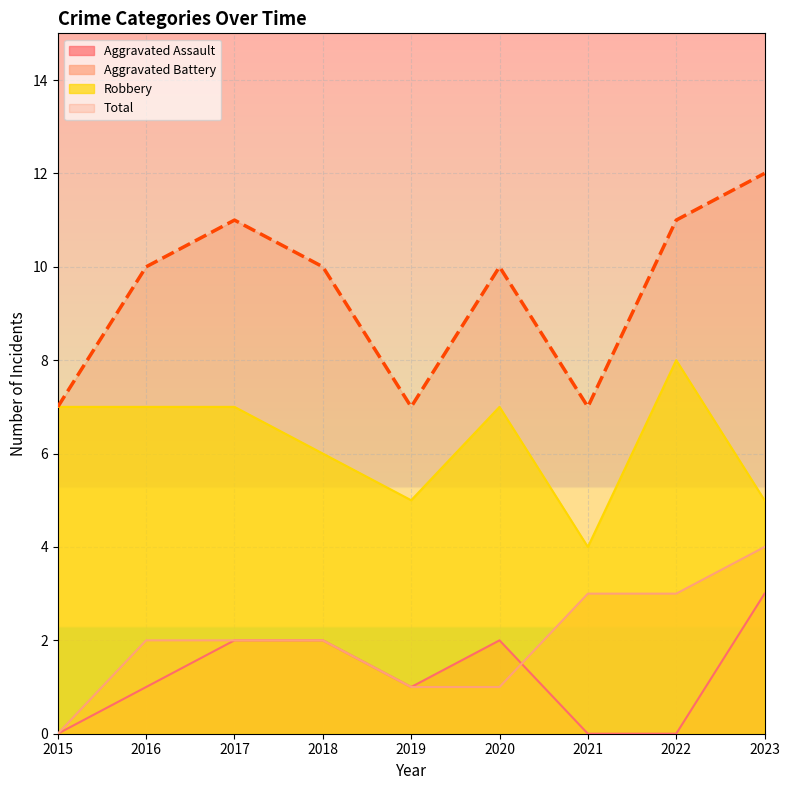

What is the value of the Aggravated Battery point at the 7th from the left?

3